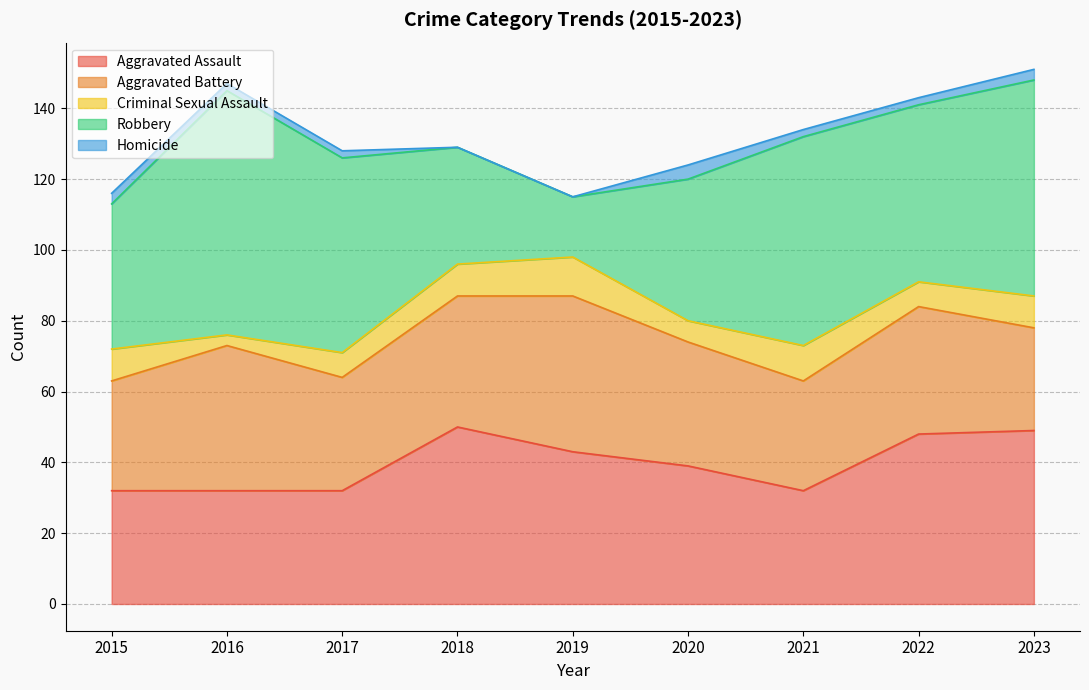

At which category is the sum across all series the highest?

2023